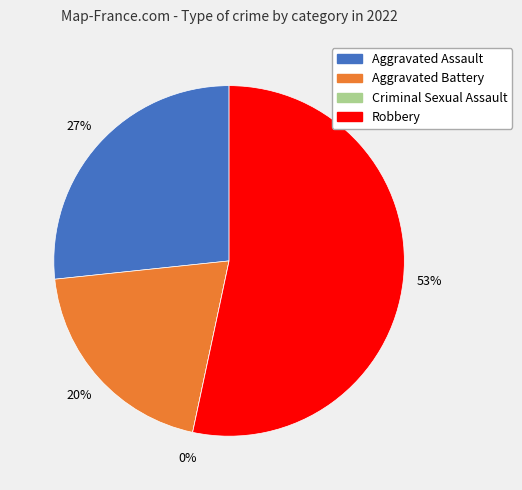

Approximately how many times larger is the value at Robbery compared to Aggravated Assault?

2.0